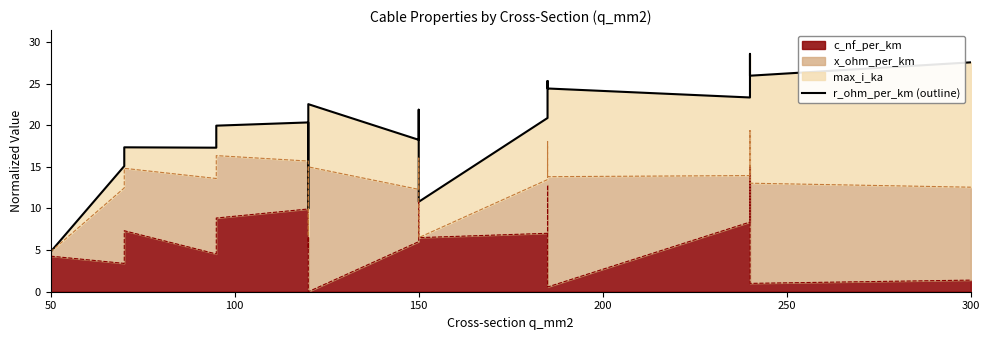

Reading right to left, list all the values displayed in this chart.

27.6	26.0	28.6	23.3	24.4	25.3	20.9	10.8	21.9	18.2	22.5	10.0	16.7	20.3	20.0	17.3	17.3	15.1	4.8